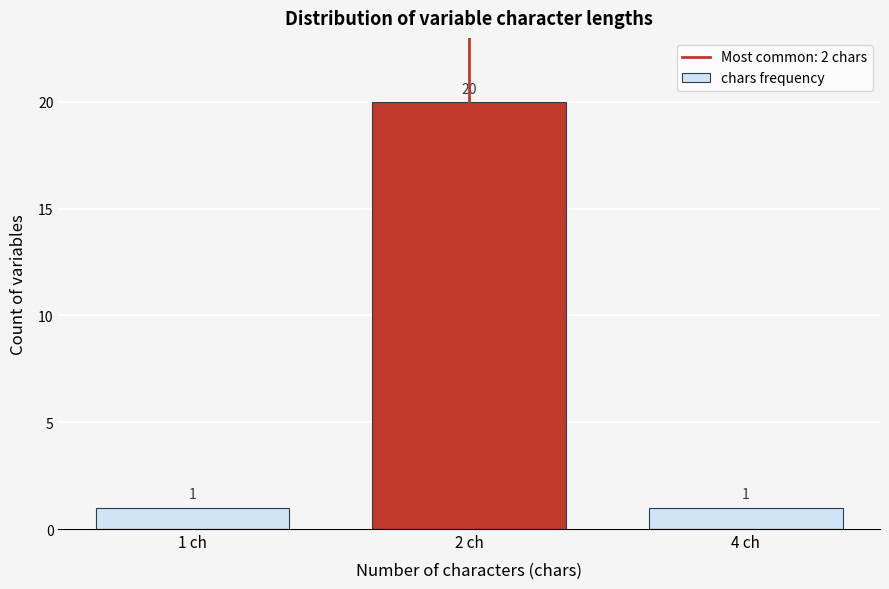

Reading right to left, transcribe all the data shown in this chart.

1	20	1